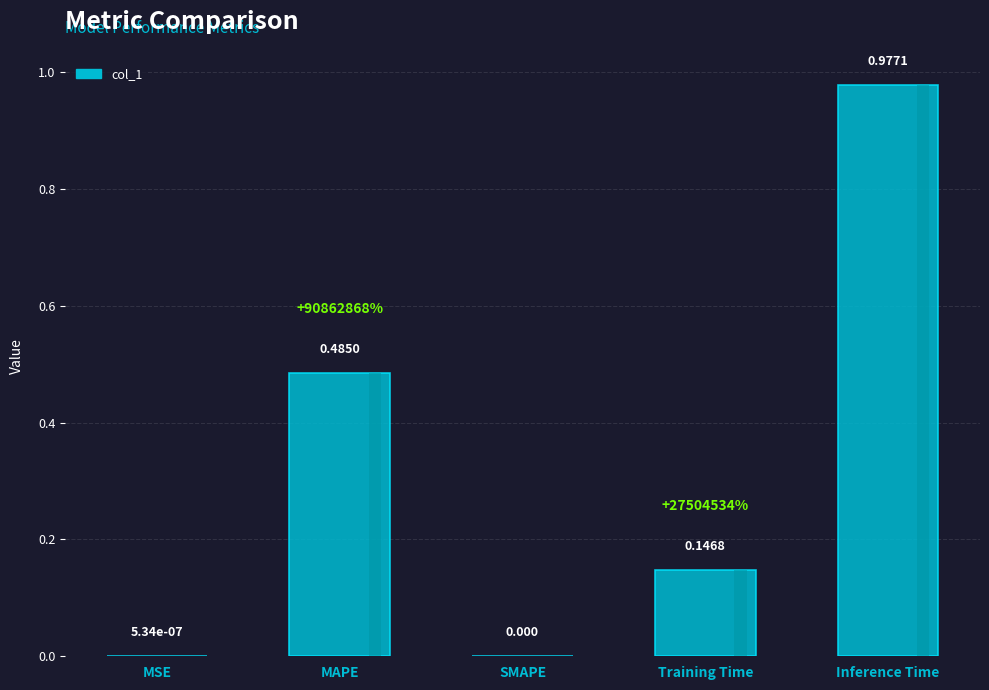

Are the bars horizontal?

No